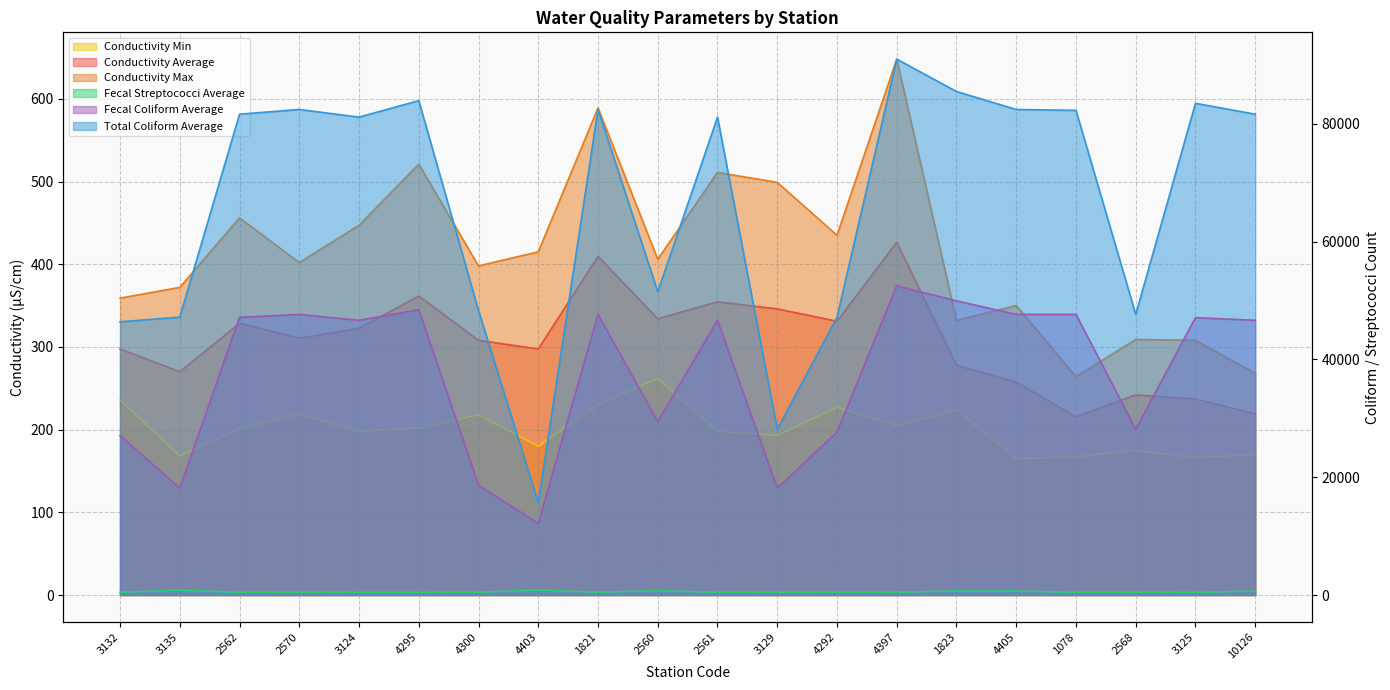

Reading right to left, what are all the values shown in this chart?

Conductivity Average: 219.0	237.0	242.0	215.5	257.5	278.0	426.5	331.0	346.0	354.5	334.0	409.5	297.5	308.0	361.5	322.5	310.5	328.5	270.0	297.5
Conductivity Max: 268.0	308.0	309.0	264.0	350.0	332.0	648.0	435.0	499.0	511.0	406.0	589.0	415.0	398.0	521.0	447.0	402.0	456.0	372.0	359.0
Conductivity Min: 170.0	166.0	175.0	167.0	165.0	224.0	205.0	227.0	193.0	198.0	262.0	230.0	180.0	218.0	202.0	198.0	219.0	201.0	168.0	236.0
Fecal Streptococci Average: 666.5	450.5	468.4	464.6	666.0	685.0	473.5	468.4	468.4	460.4	726.5	477.0	840.7	471.8	450.8	453.9	475.9	460.4	822.4	465.2
Total Coliform Average: 81650.0	83500.0	47650.0	82300.0	82450.0	85500.0	91000.0	47150.0	28150.0	81150.0	51500.0	82450.0	15650.0	48300.0	83950.0	81150.0	82450.0	81650.0	47200.0	46395.0
Fecal Coliform Average: 46650.0	47100.0	28150.0	47650.0	47650.0	49950.0	52500.0	27650.0	18150.0	46650.0	29450.0	47650.0	12150.0	18650.0	48450.0	46650.0	47650.0	47150.0	18150.0	27085.0